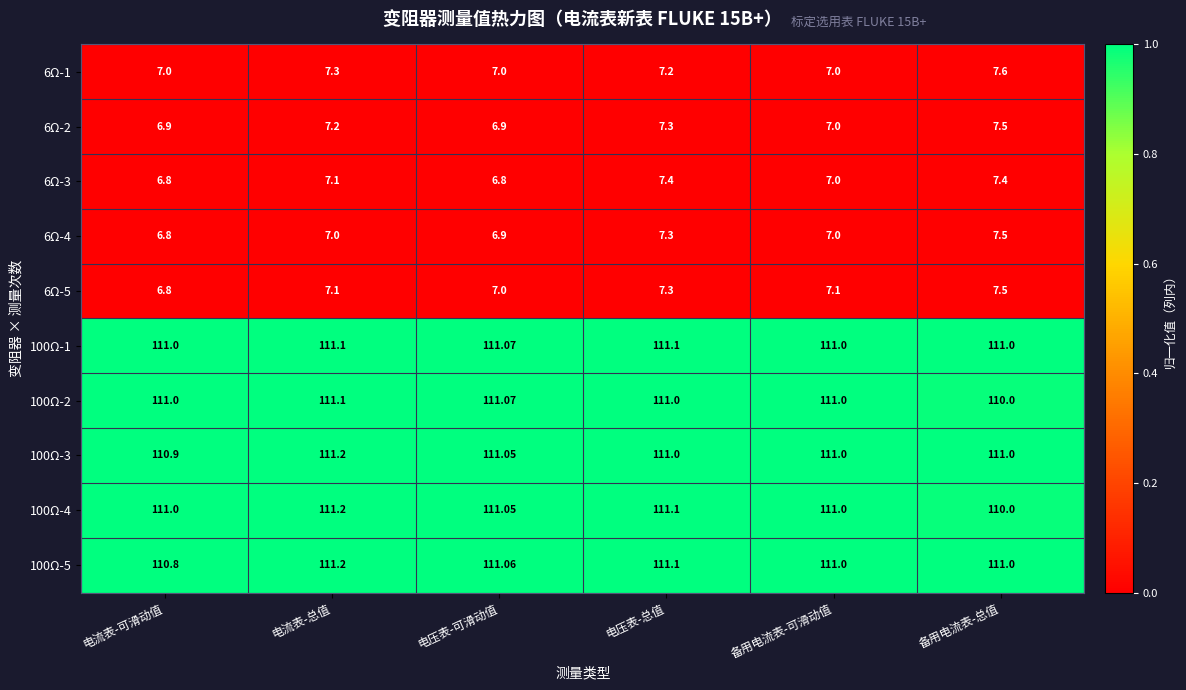

Which series changed the most between 电流表-可滑动值 and 电压表-总值?

6Ω-3